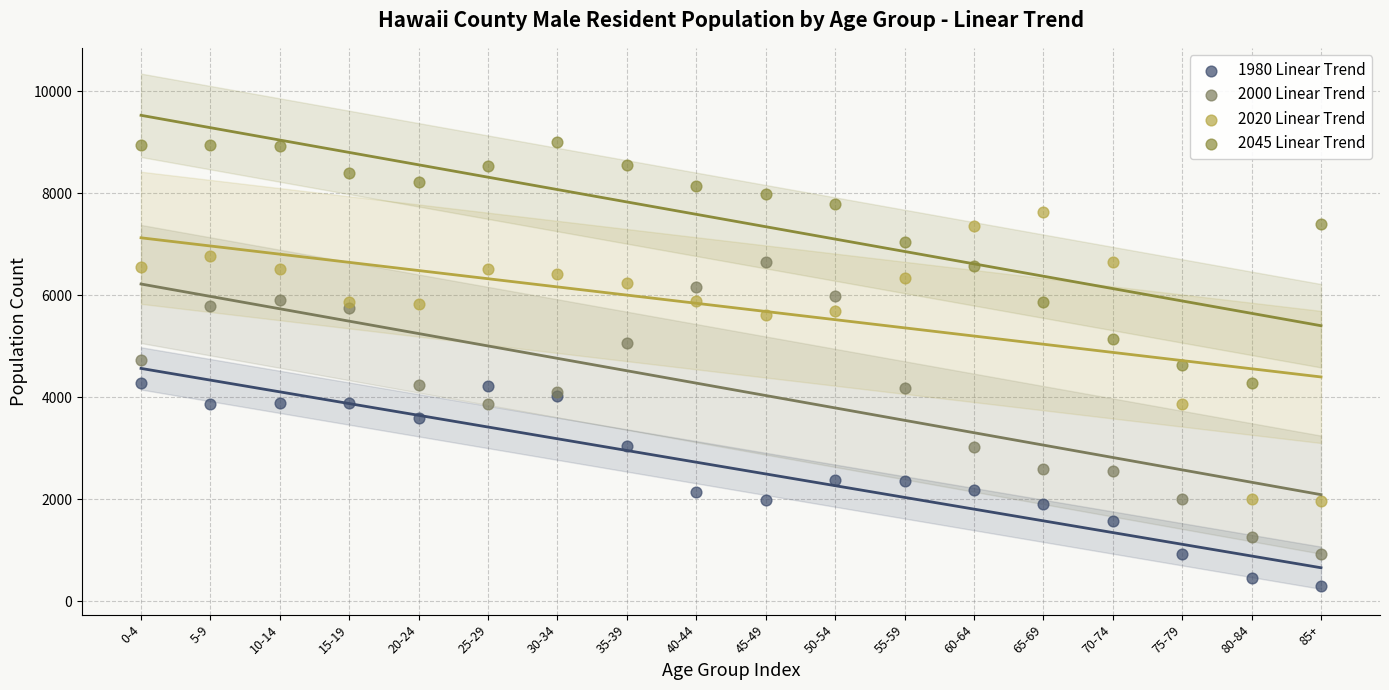

Which series contains the highest Y value?

2045 Linear Trend